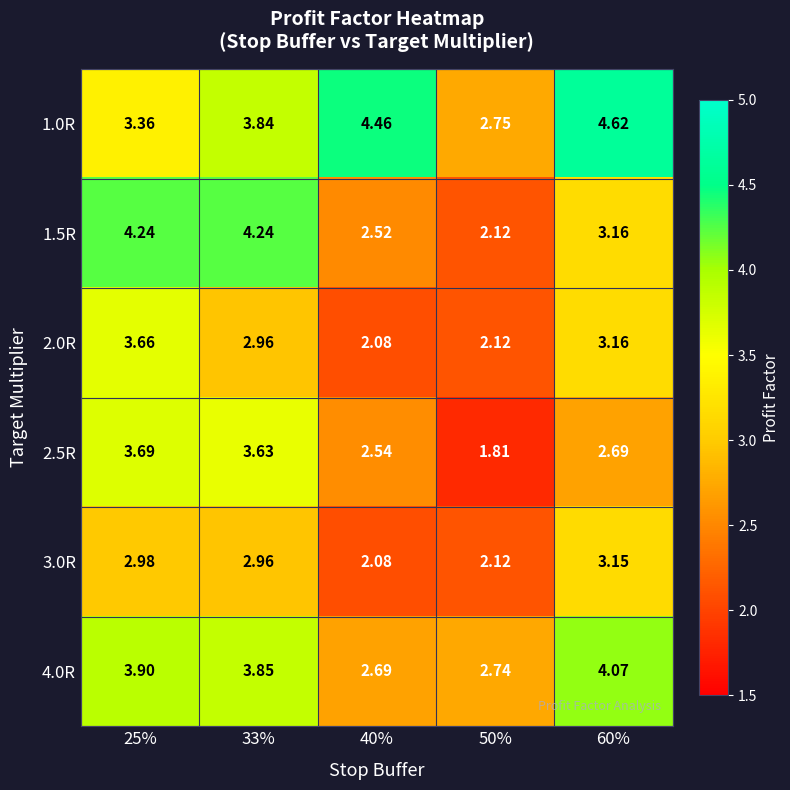

Is the value of 2.5R at 50% greater than the value of 1.0R at 60%?

No